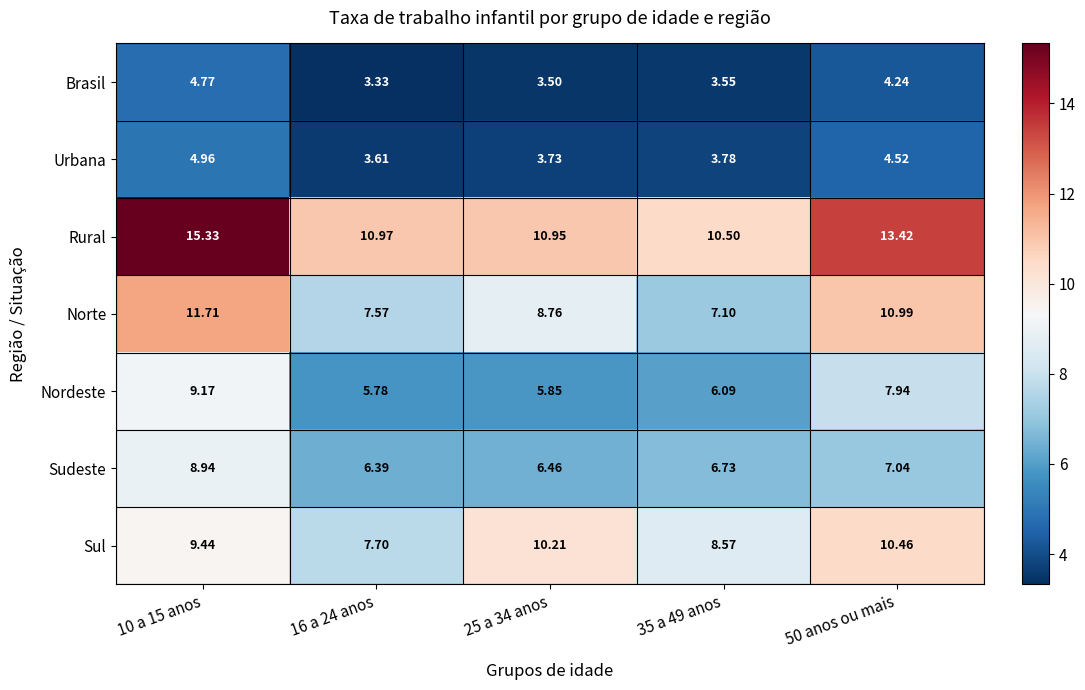

Rank the series at 10 a 15 anos from highest to lowest value.

Rural, Norte, Sul, Nordeste, Sudeste, Urbana, Brasil